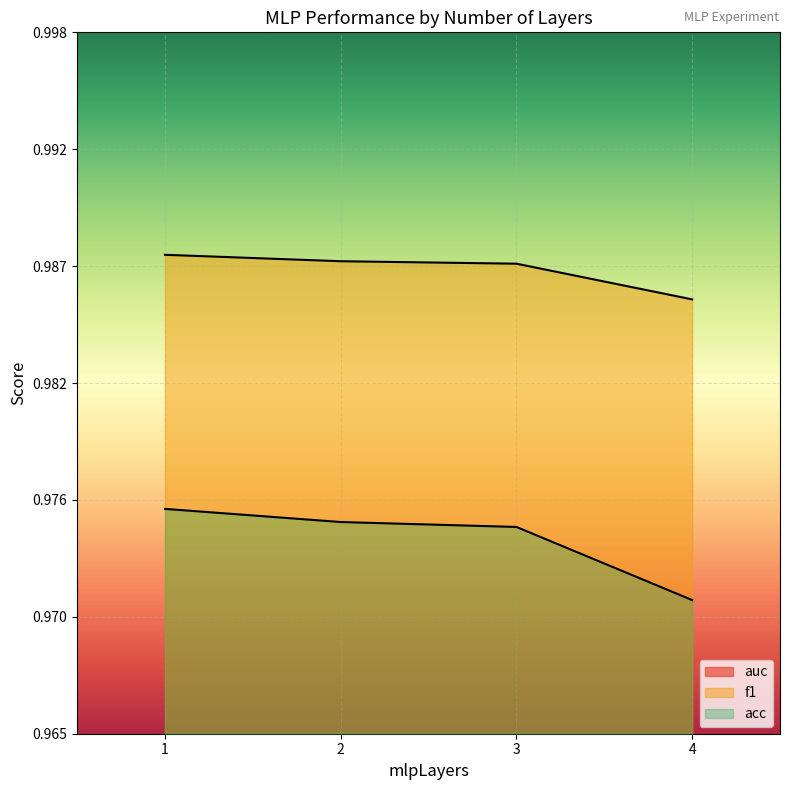

Reading left to right, what are all the values shown in this chart?

auc: 1=0.9	2=0.9	3=0.9	4=0.9
f1: 1=1.0	2=1.0	3=1.0	4=1.0
acc: 1=1.0	2=1.0	3=1.0	4=1.0